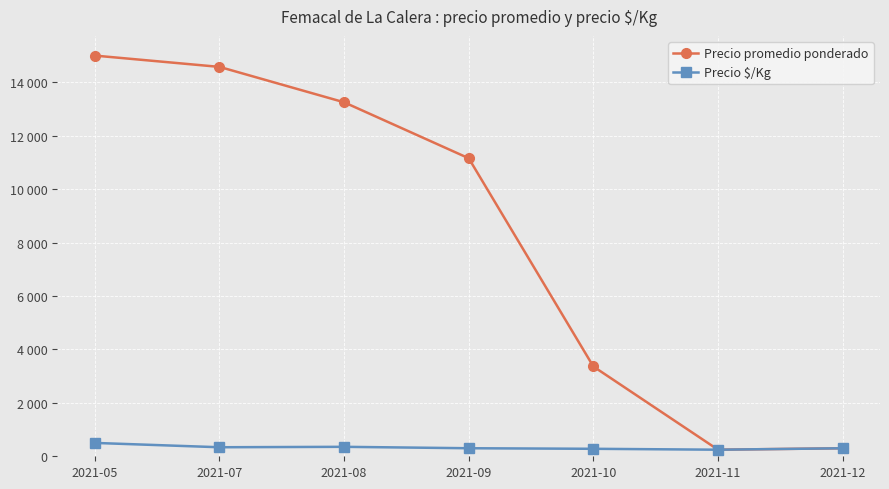

Reading left to right, transcribe all the data shown in this chart.

Precio promedio ponderado: 2021-05=15000	2021-07=14577	2021-08=13252	2021-09=11156	2021-10=3361	2021-11=246	2021-12=300
Precio $/Kg: 2021-05=500	2021-07=338	2021-08=354	2021-09=301	2021-10=280	2021-11=246	2021-12=300